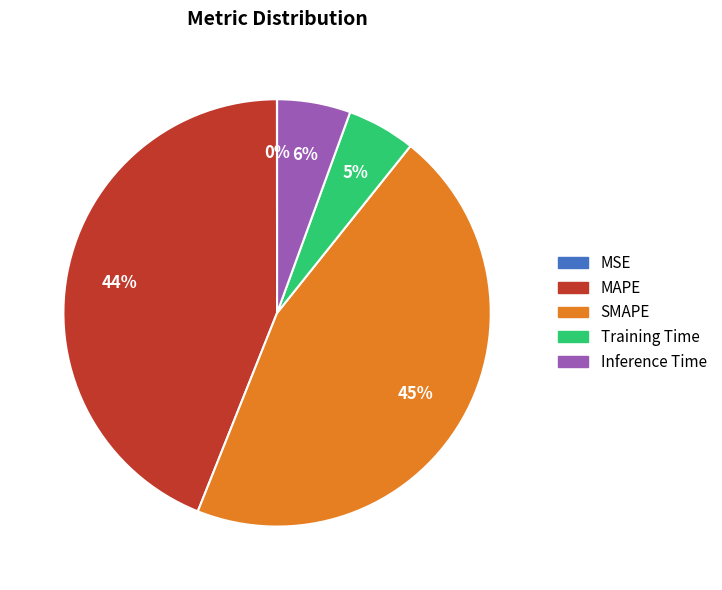

Which category has the biggest portion of the pie?

SMAPE